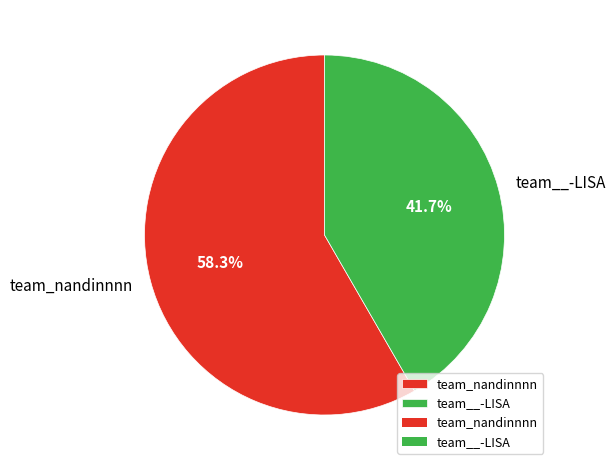

How many segments does this pie chart have?

2